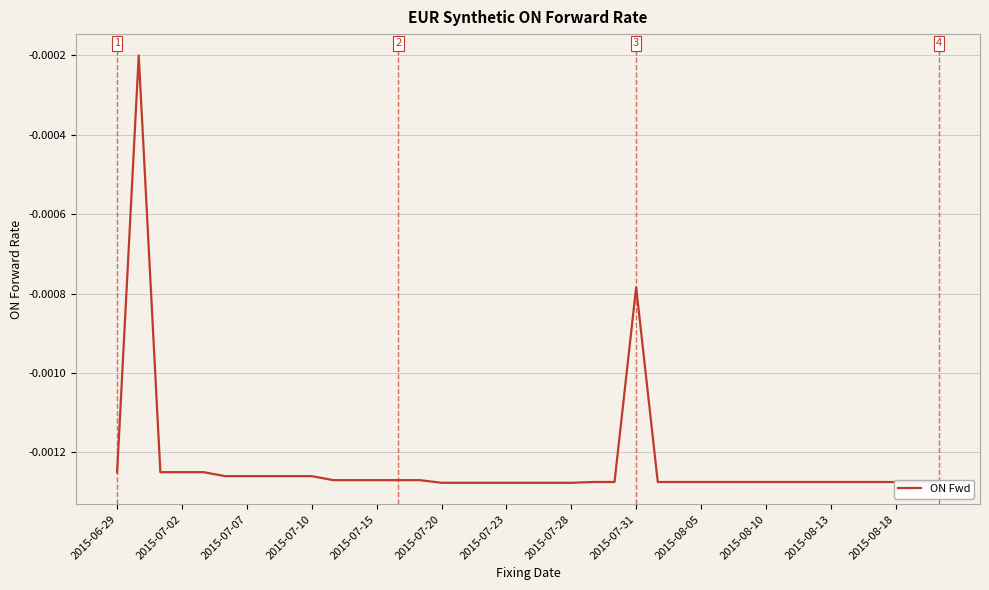

How many points are lower than both their immediate neighbors (excluding endpoints)?

11